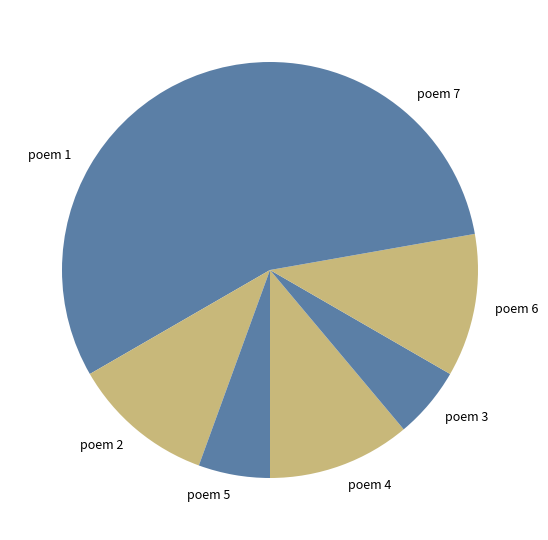

Count the number of slices in the pie.

7